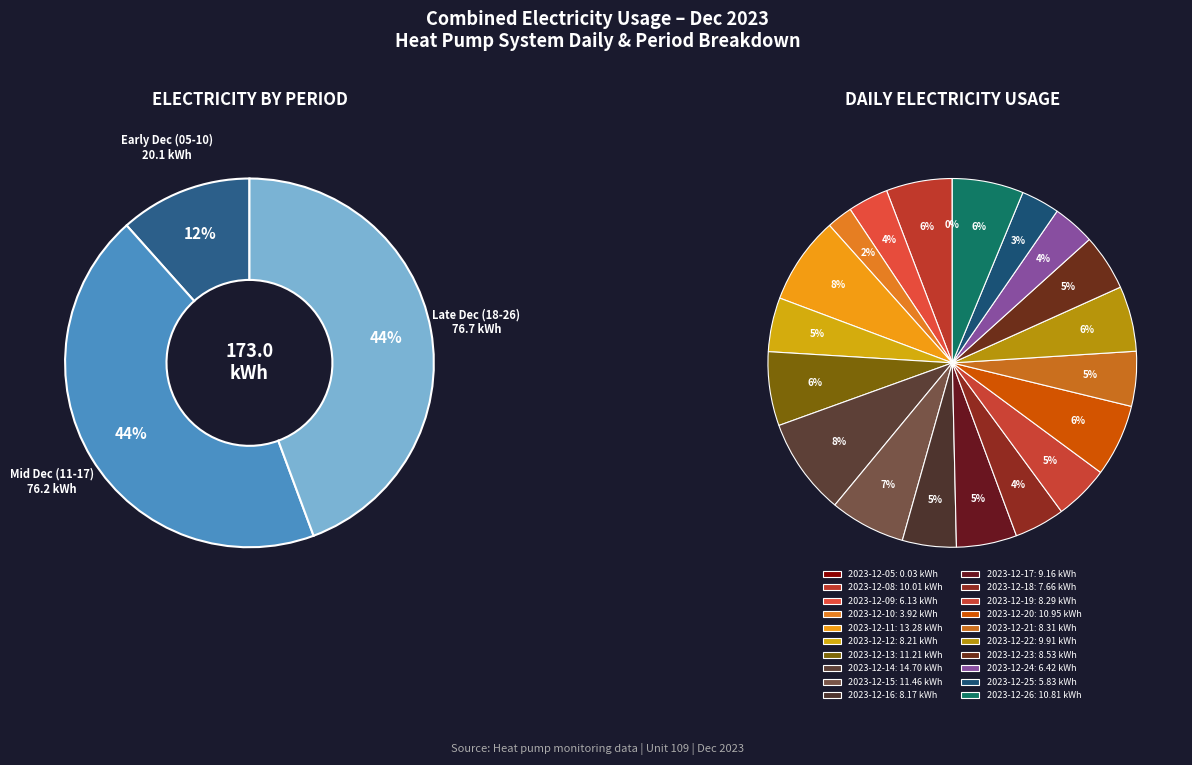

To the nearest percent, what is the average slice percentage?

5%